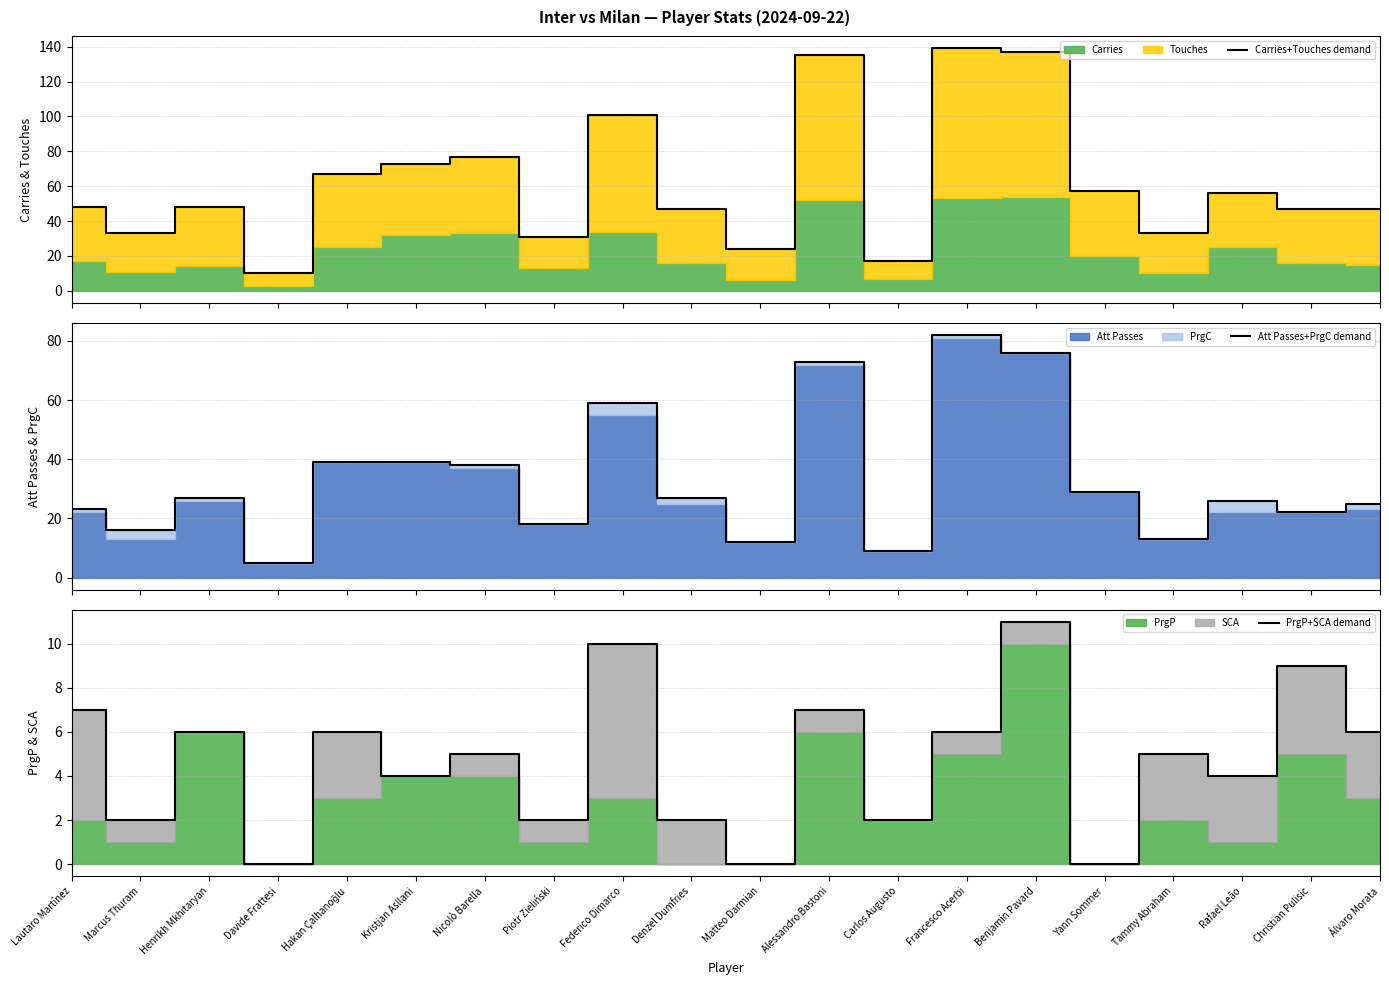

At which category does PrgP+SCA demand reach its first local valley?

Marcus Thuram